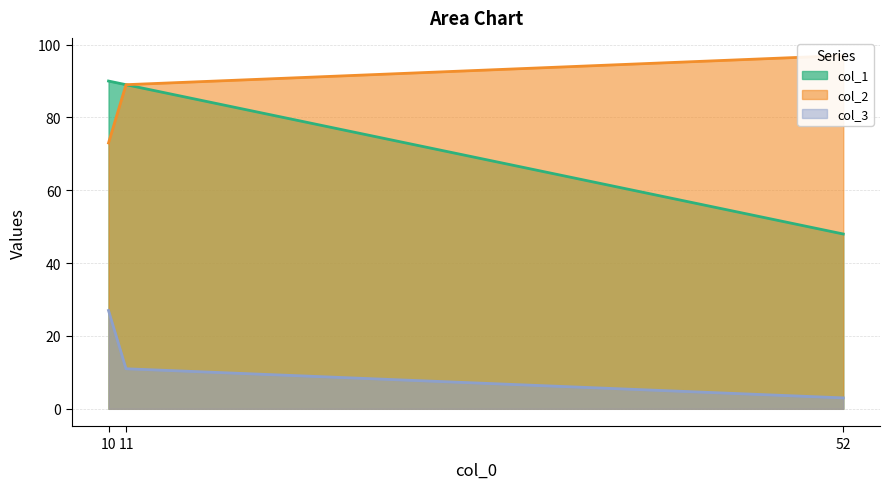

What is the lowest value of the col_2 series?

73